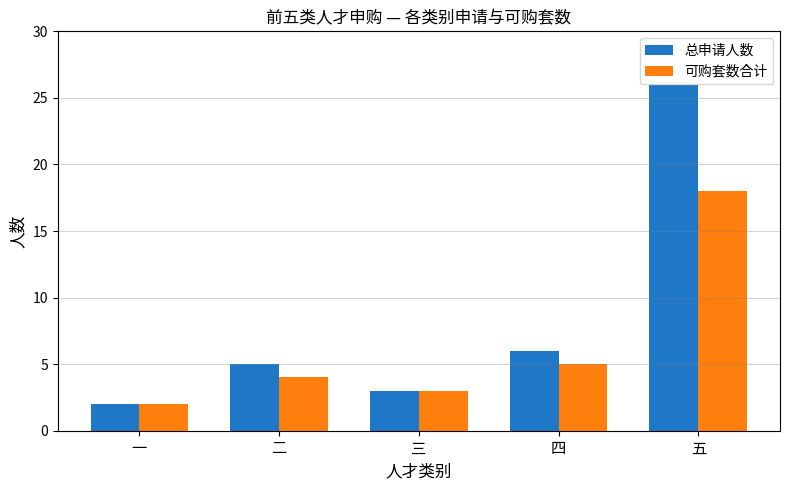

What is the difference between the 总申请人数 values at 五 and 三?

23